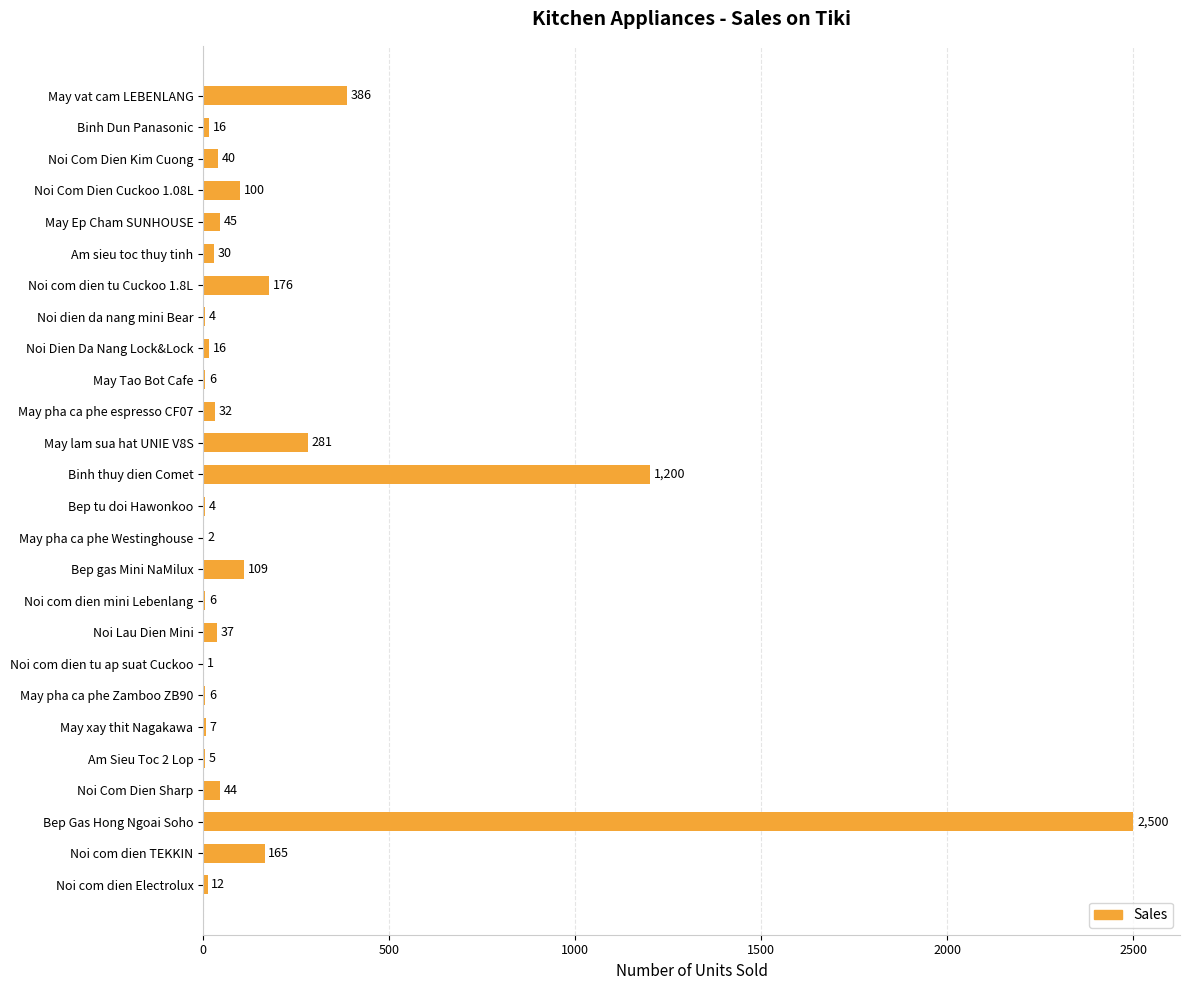

What is the greatest value displayed?

2500